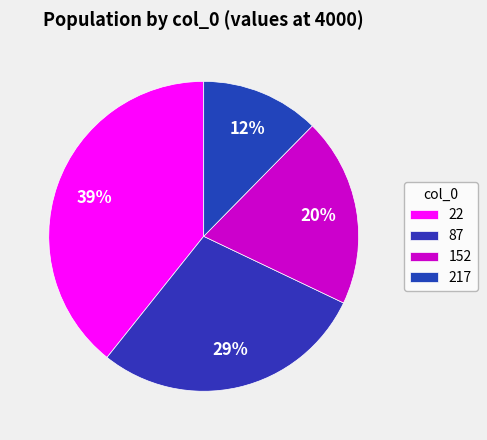

Which slice is the smallest?

217